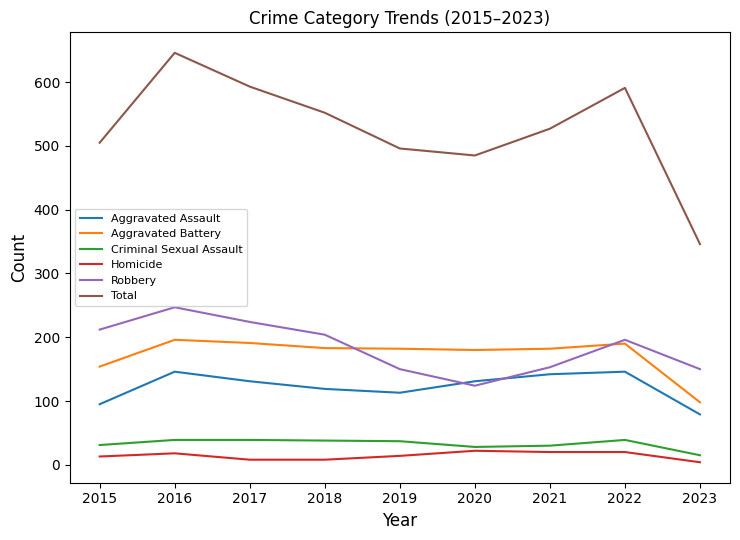

What are all the series names shown in the legend?

Aggravated Assault, Aggravated Battery, Criminal Sexual Assault, Homicide, Robbery, Total